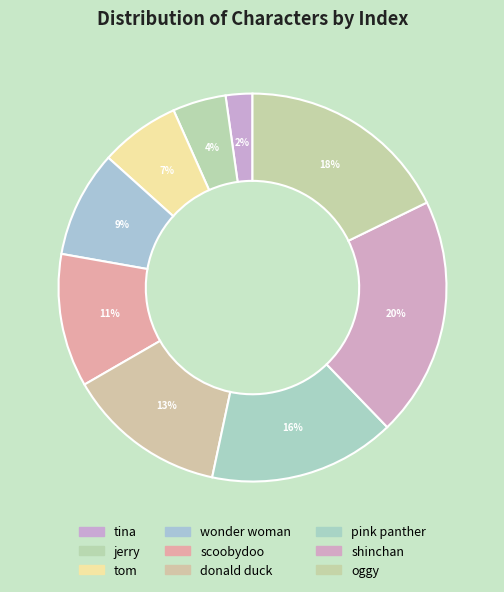

To the nearest percent, what is the difference between the shinchan and scoobydoo slice percentages?

9%